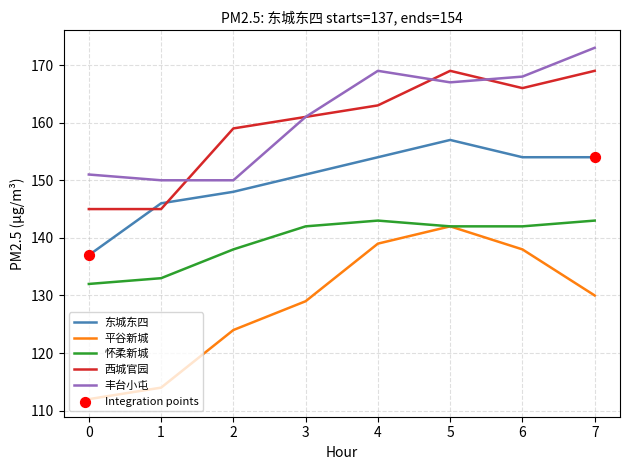

Is the value of 丰台小屯 at 0 greater than the value of 西城官园 at 2?

No